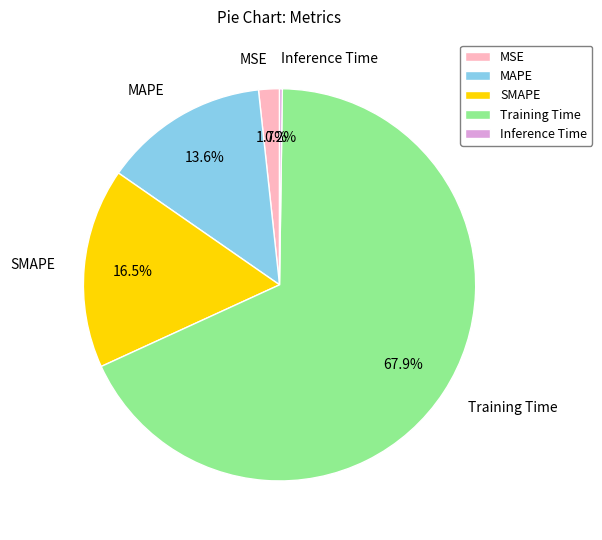

How much of the chart is everything except MSE?

98.3%